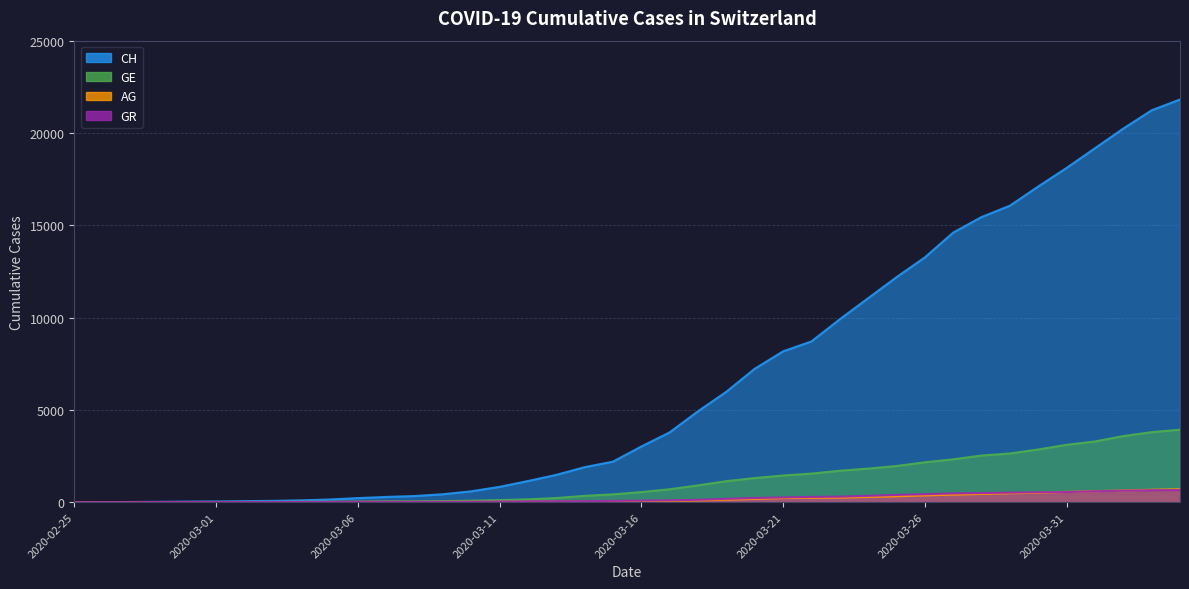

How many lines are shown in the chart?

4